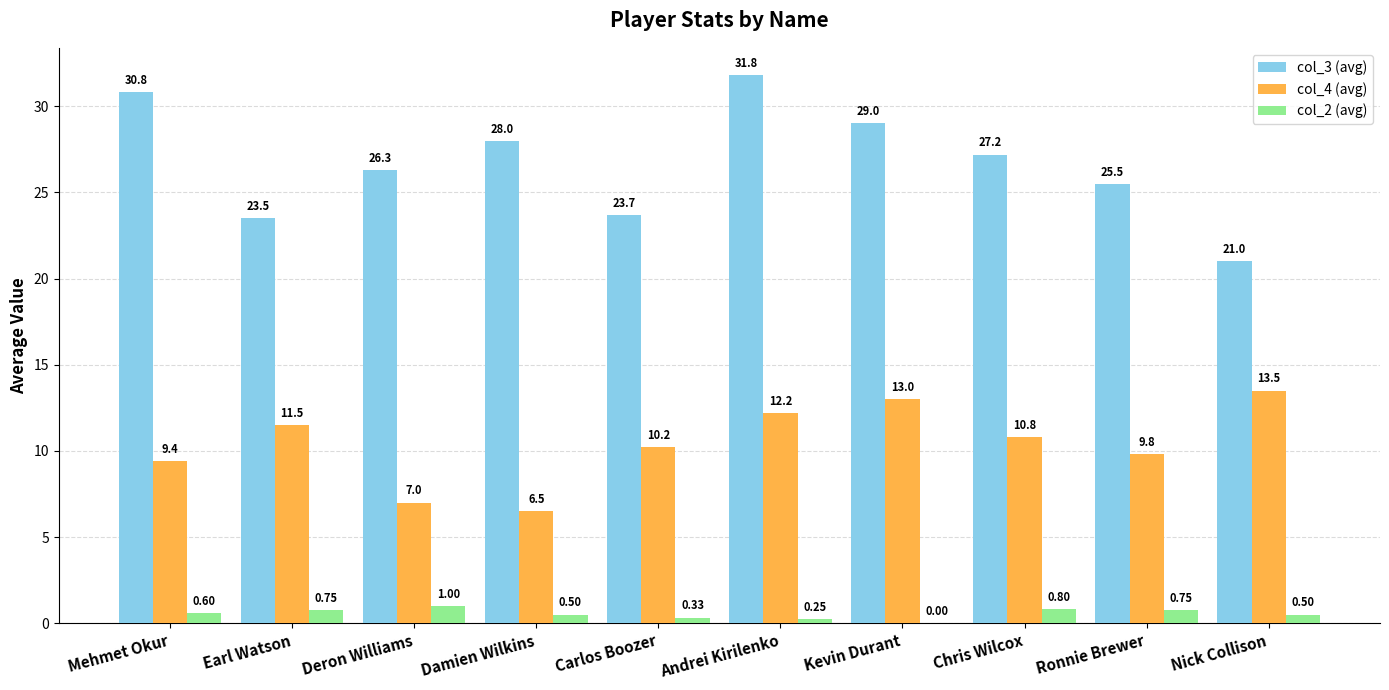

What is the spread (max minus min) of values at Mehmet Okur?

30.2